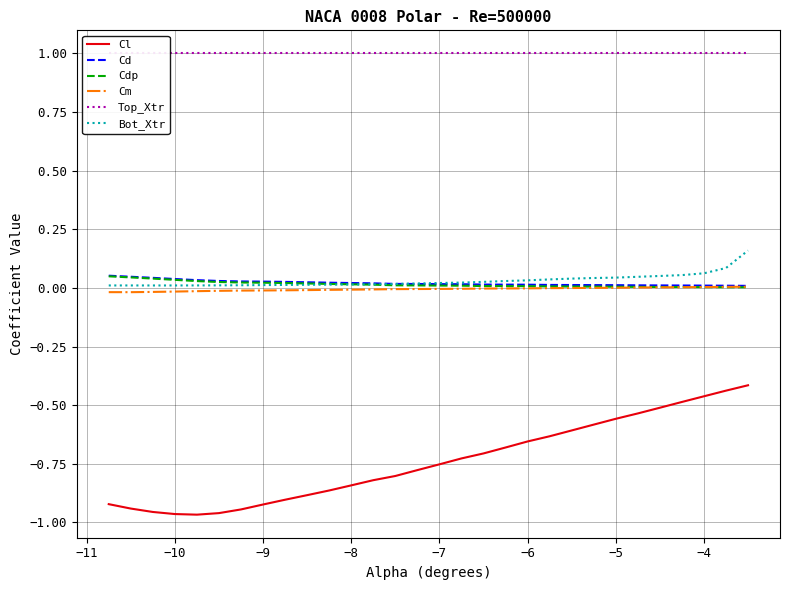

True or false: Cm has more than 2 interior local peaks.

False